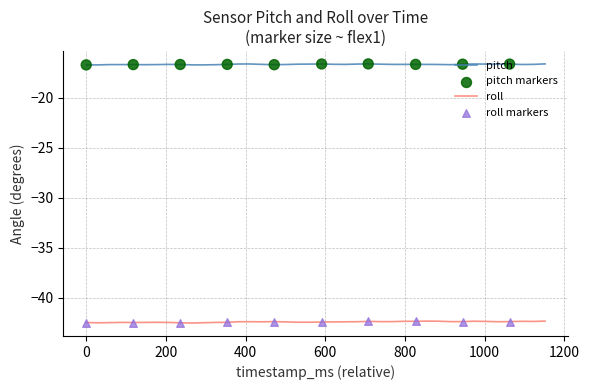

What is the minimum value shown in the chart?

-42.5